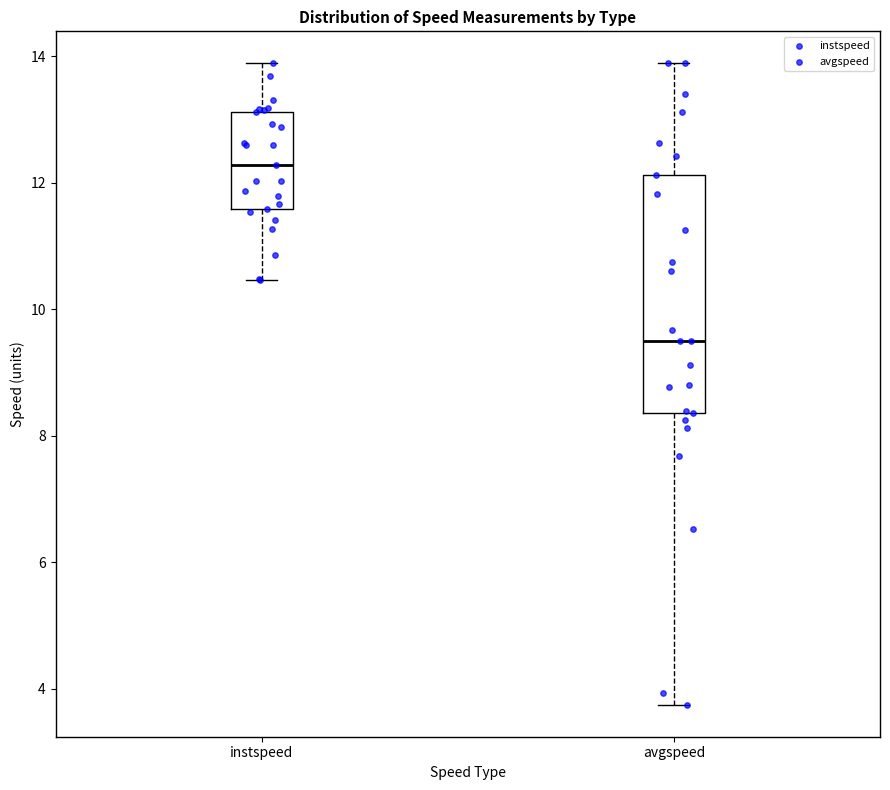

Reading left to right, transcribe this box plot: for each box, give where its median line is, the range the box spans, and where its two whiskers end, as read against the y-axis. The values are not printed on the chart, so give them approximately, as read against the axis.

instspeed: median 12.2, box 11.6 to 13.2, whiskers 10.4 to 13.8
avgspeed: median 9.6, box 8.4 to 12.2, whiskers 3.8 to 13.8